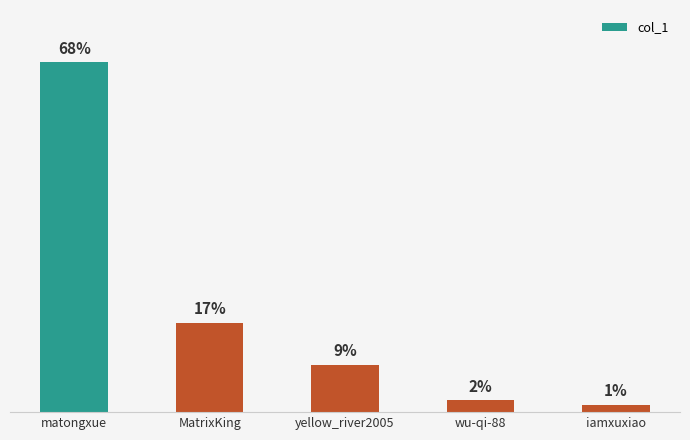

What is the label of the 5th bar from the left?

iamxuxiao